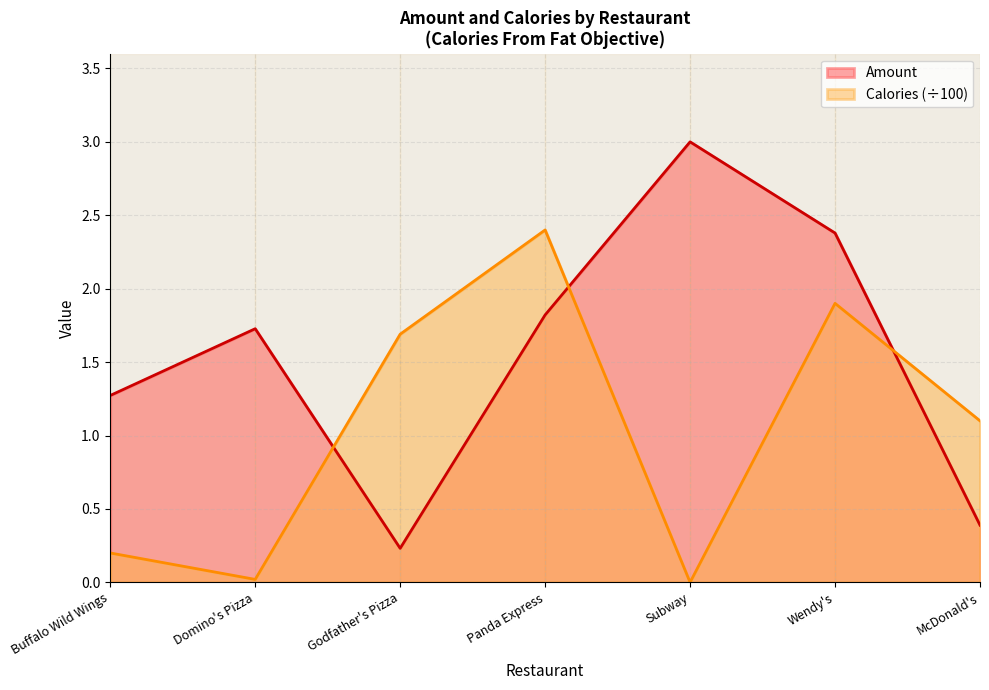

After their last crossing, which series has the higher values: Calories or Amount?

Calories